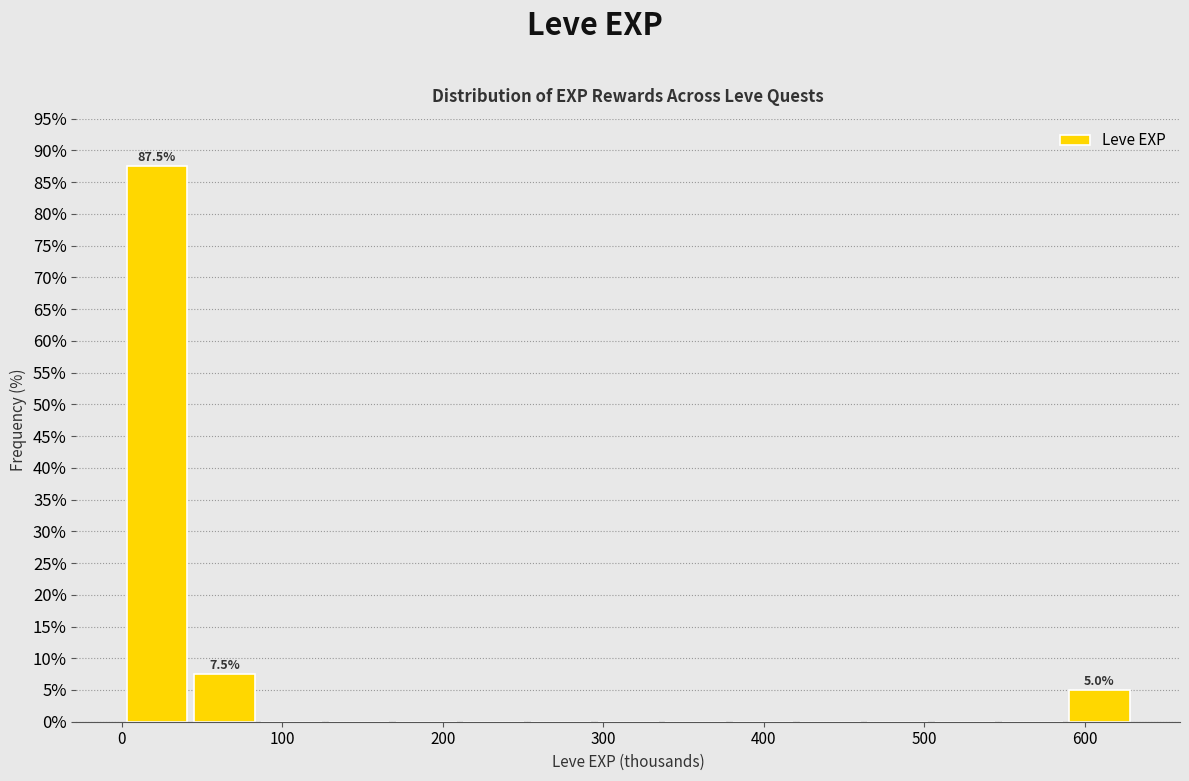

Which range on the x-axis has the tallest bar?

0 to 40